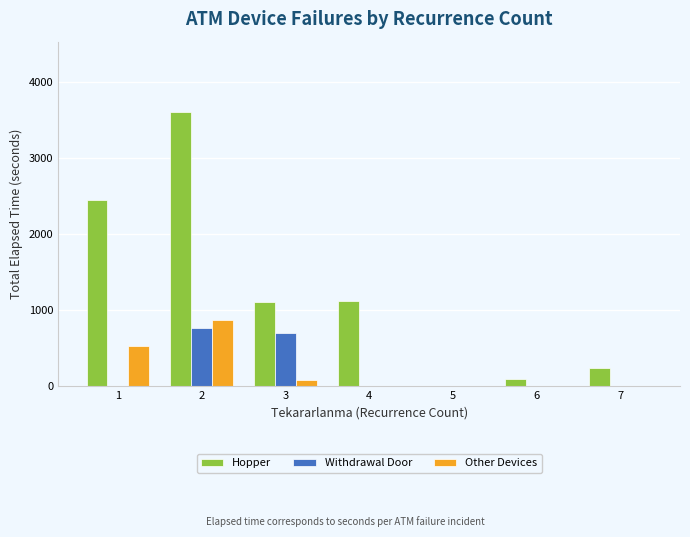

Count the number of categories in the chart.

7